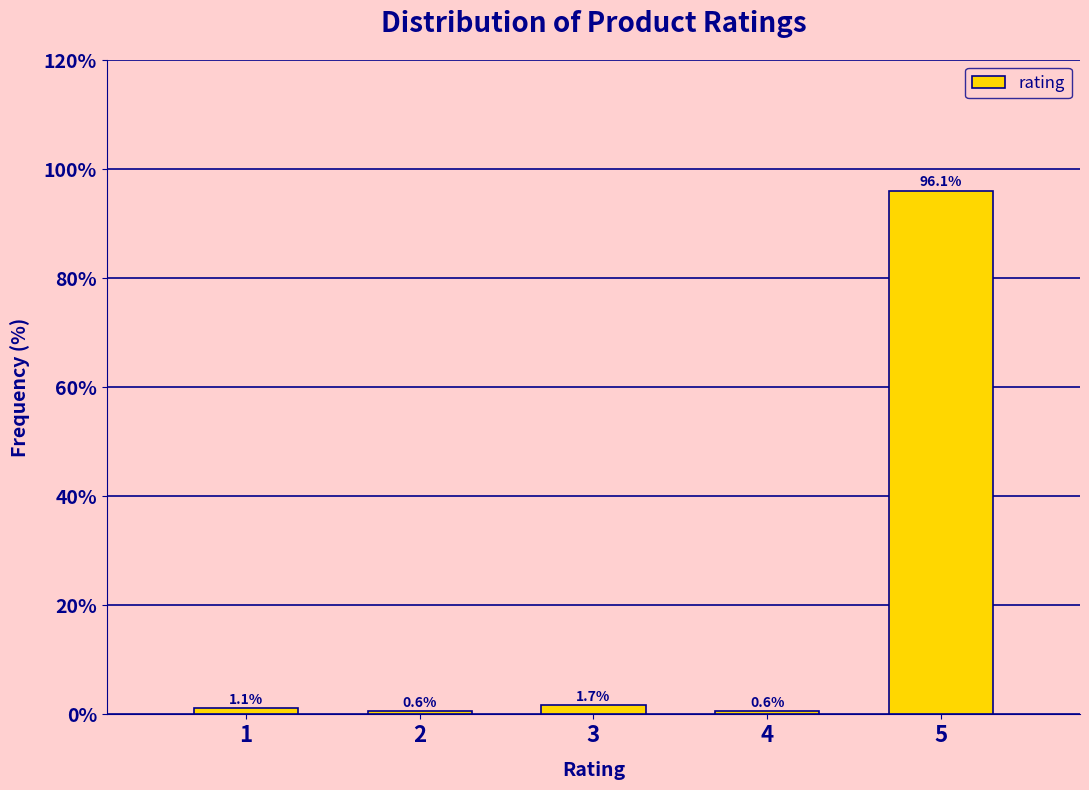

Reading left to right, extract all data points from this chart.

1.1	0.6	1.7	0.6	96.1